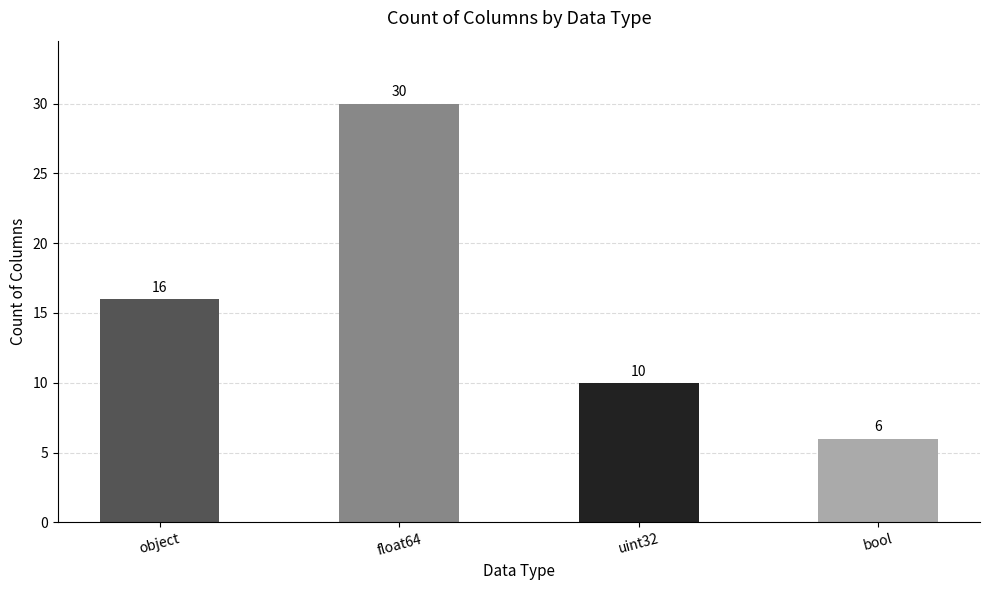

Approximately how many times larger is the value at object compared to float64?

0.5